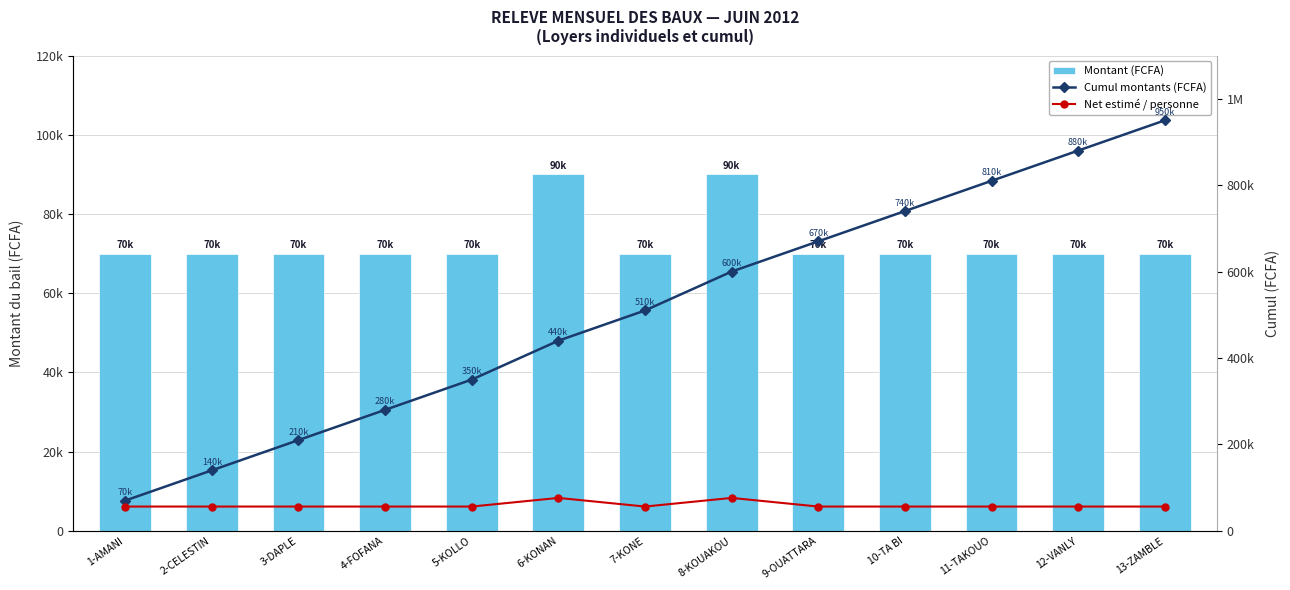

The value of Montant (FCFA) at 12-VANLY is 110980. True or false?

False